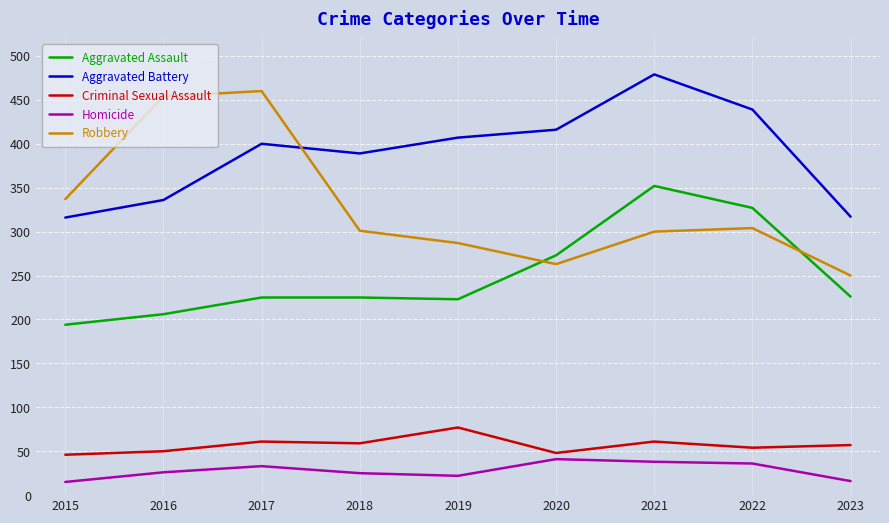

The Robbery series shows 461 at 2018. True or false?

False